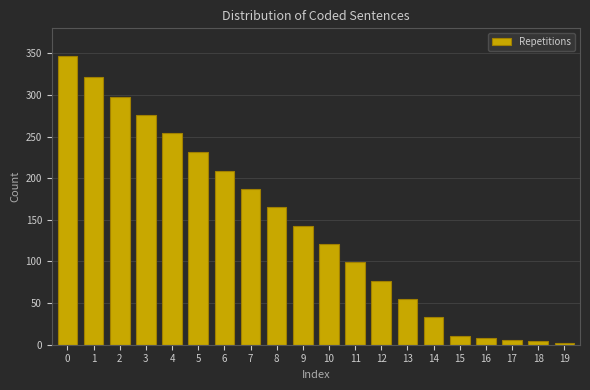

Reading left to right, transcribe all the data shown in this chart.

347	321	298	276	254	231	209	187	165	143	121	99	77	55	33	11	8	6	4	2